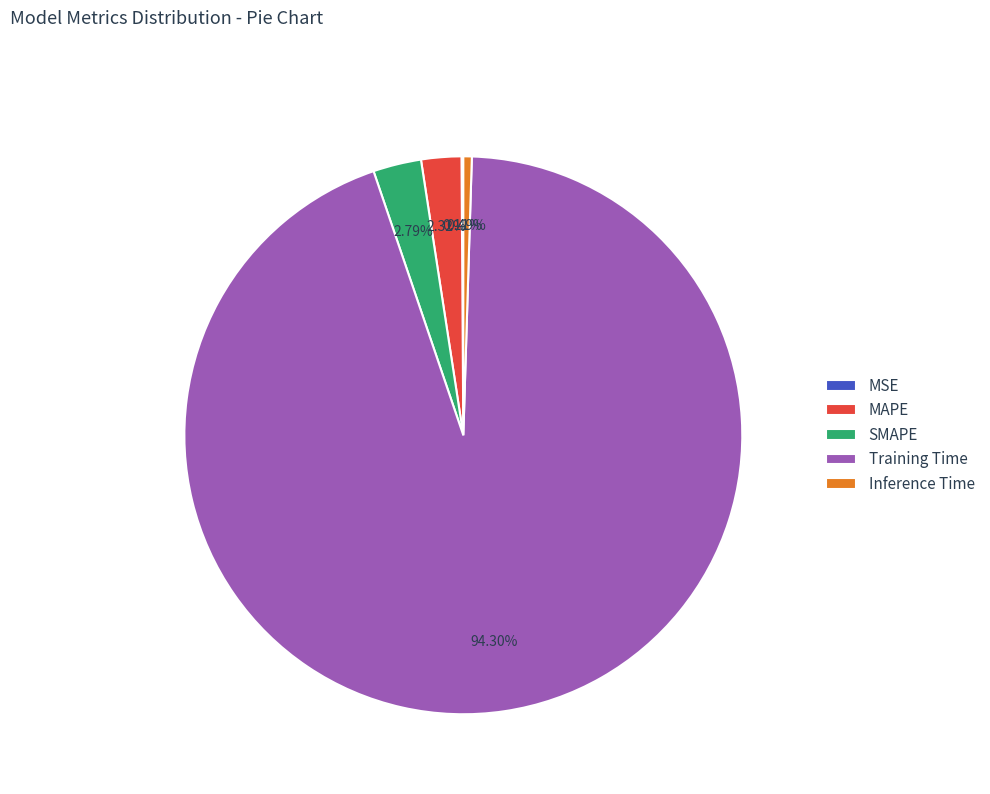

To the nearest percent, what is the combined percentage of Training Time and Inference Time?

95%